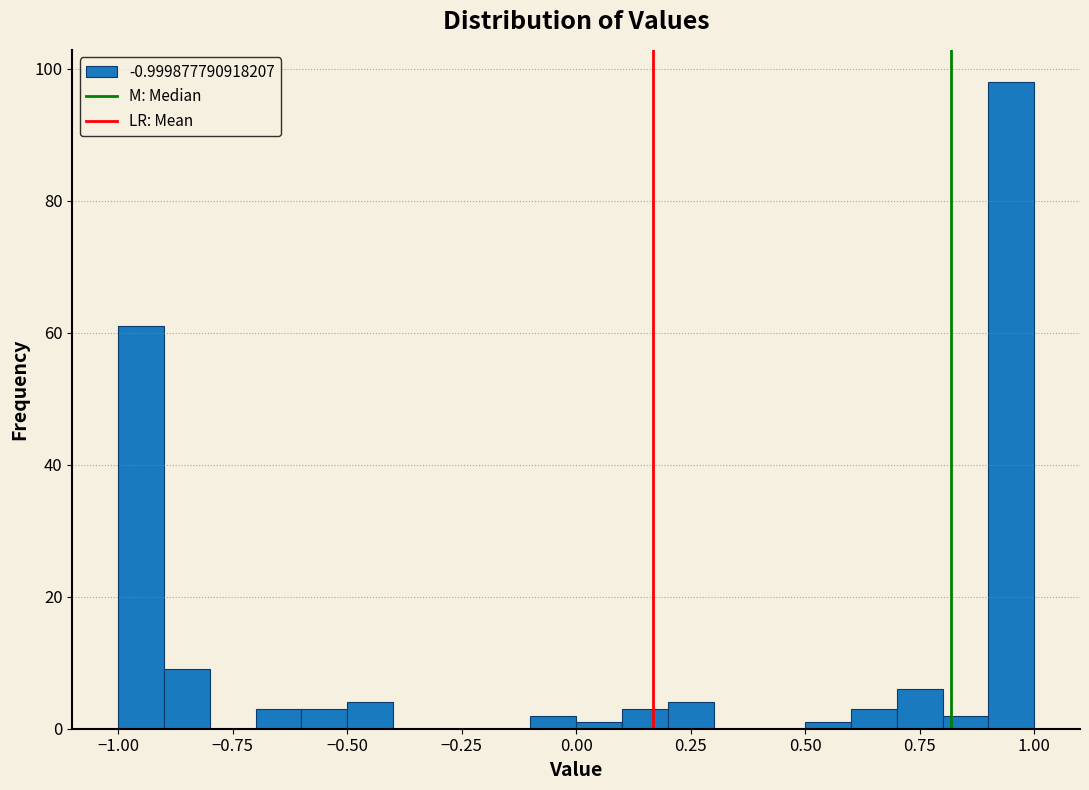

Read against the x-axis, roughly where is the centre of the tallest bar?

0.95